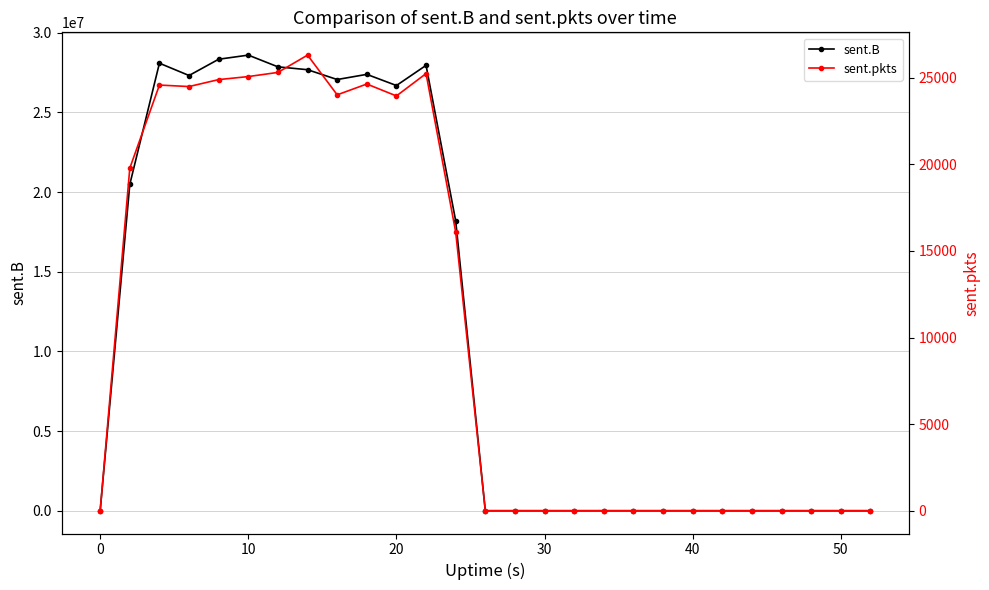

True or false: sent.B and sent.pkts intersect in this chart.

False